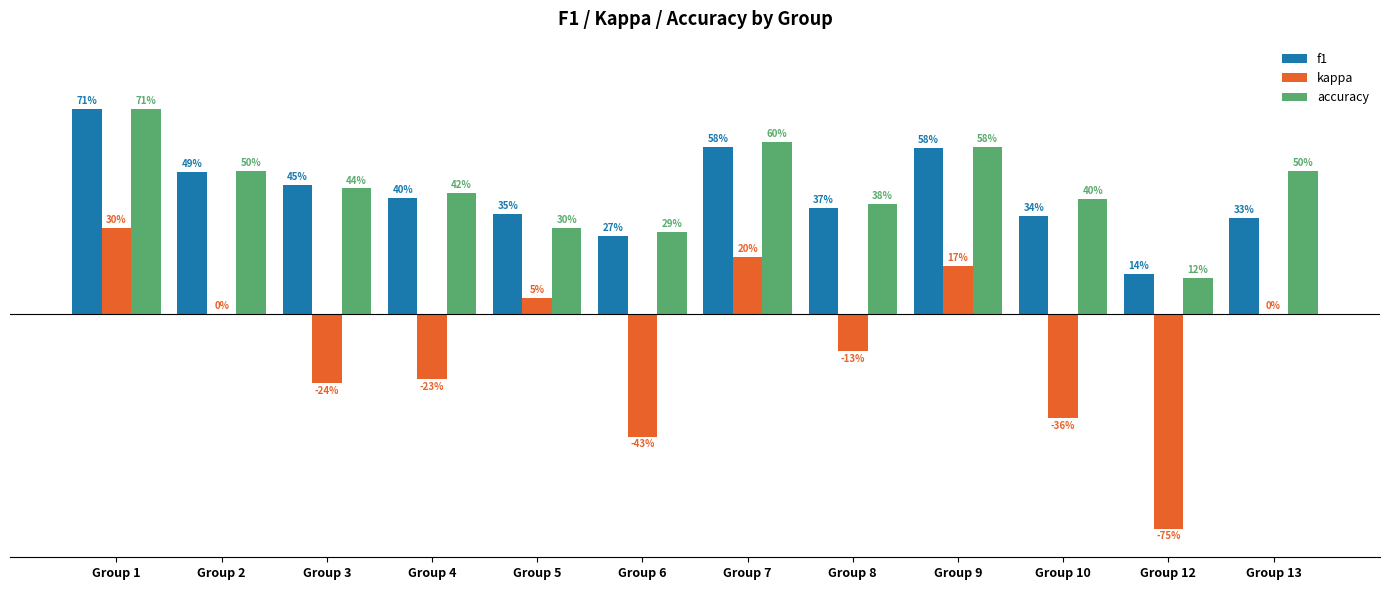

What is the greatest value displayed?

0.7